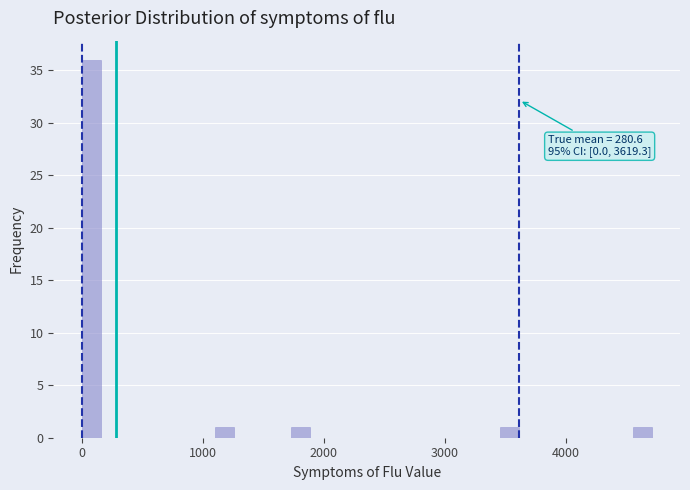

Around what value on the x-axis is the tallest bar? Give the approximate position of its centre, as read against the axis.

100